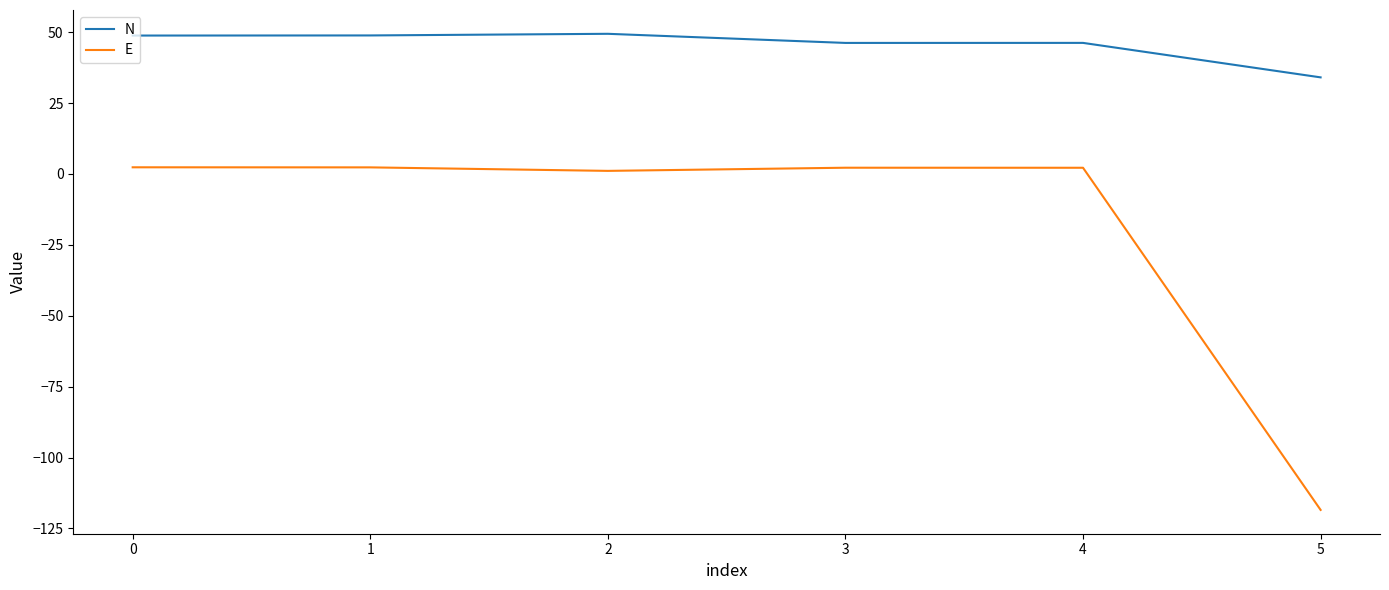

True or false: N and E intersect in this chart.

False